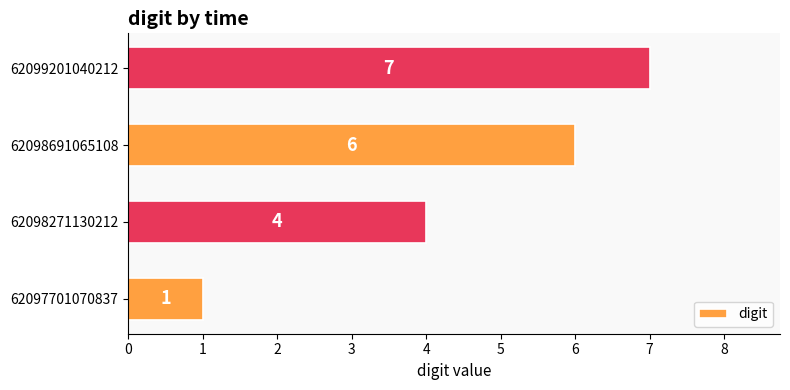

Reading bottom to top, what are all the values shown in this chart?

62097701070837=1	62098271130212=4	62098691065108=6	62099201040212=7